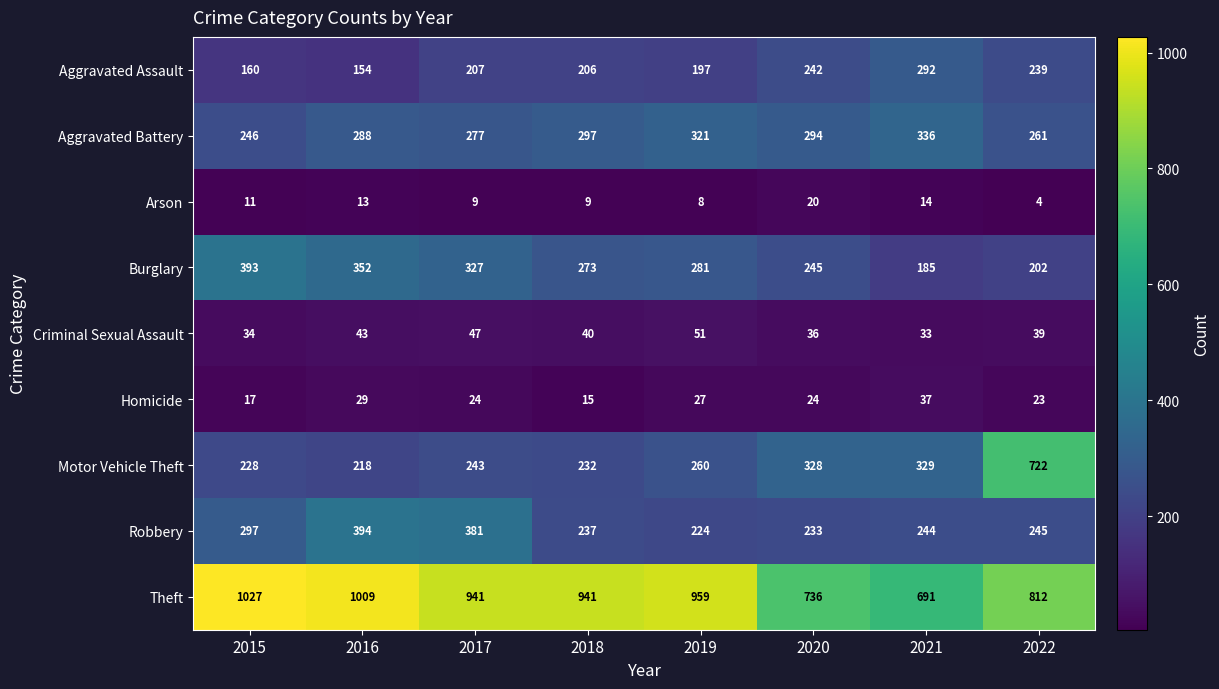

Is it true that Arson equals 7 at 2022?

False